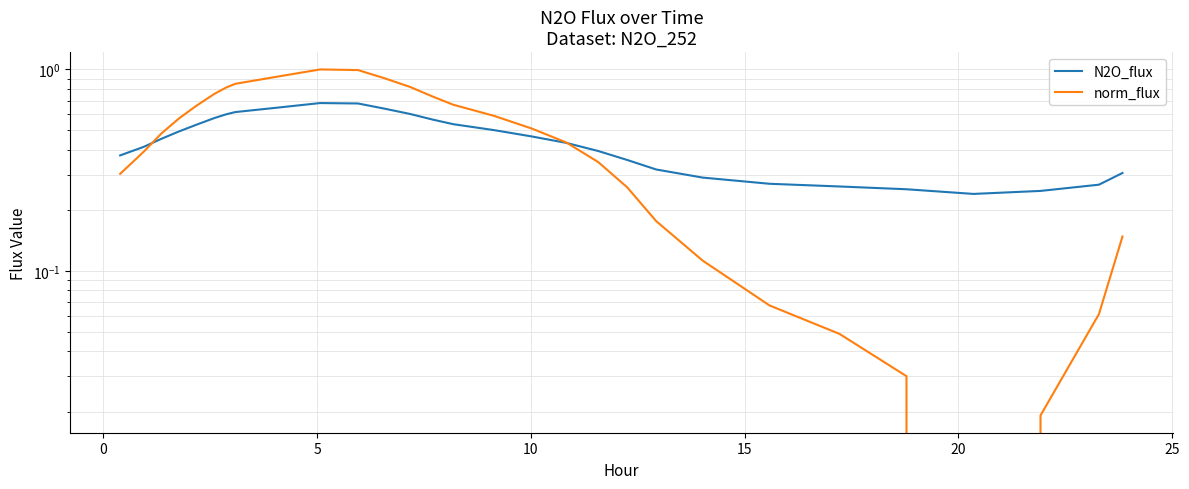

Count the N2O_flux values in the range 0 to 1.

29